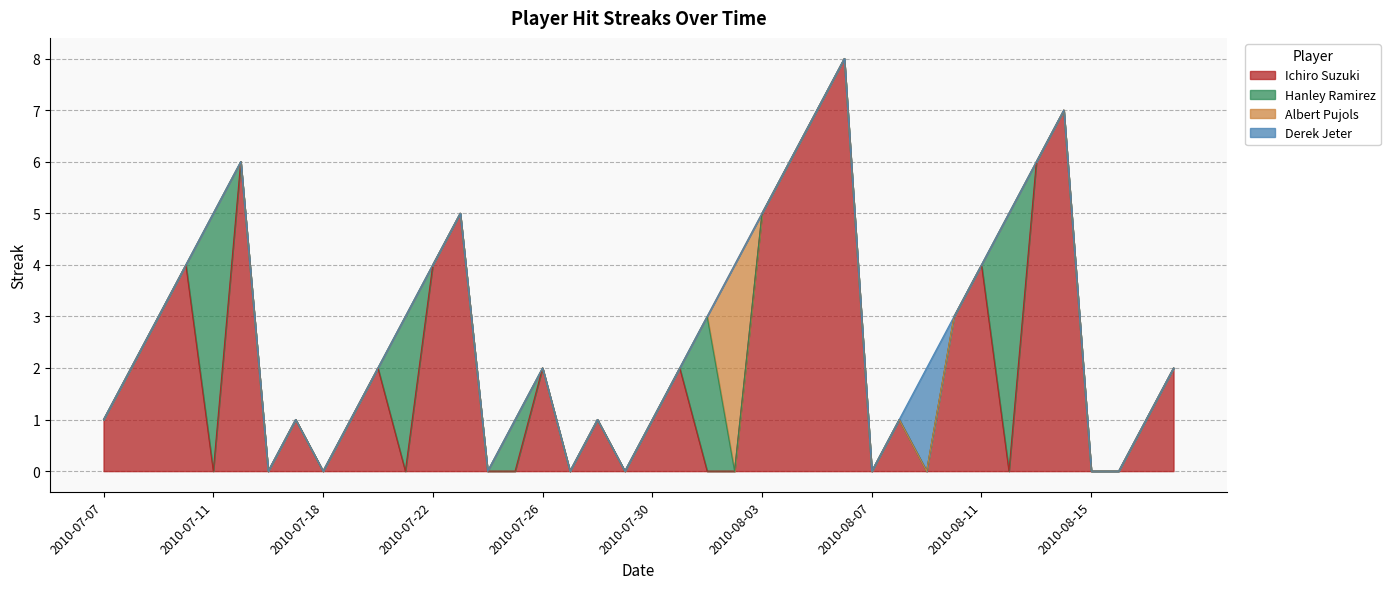

At which label is Albert Pujols closest to 2?

2010-07-07